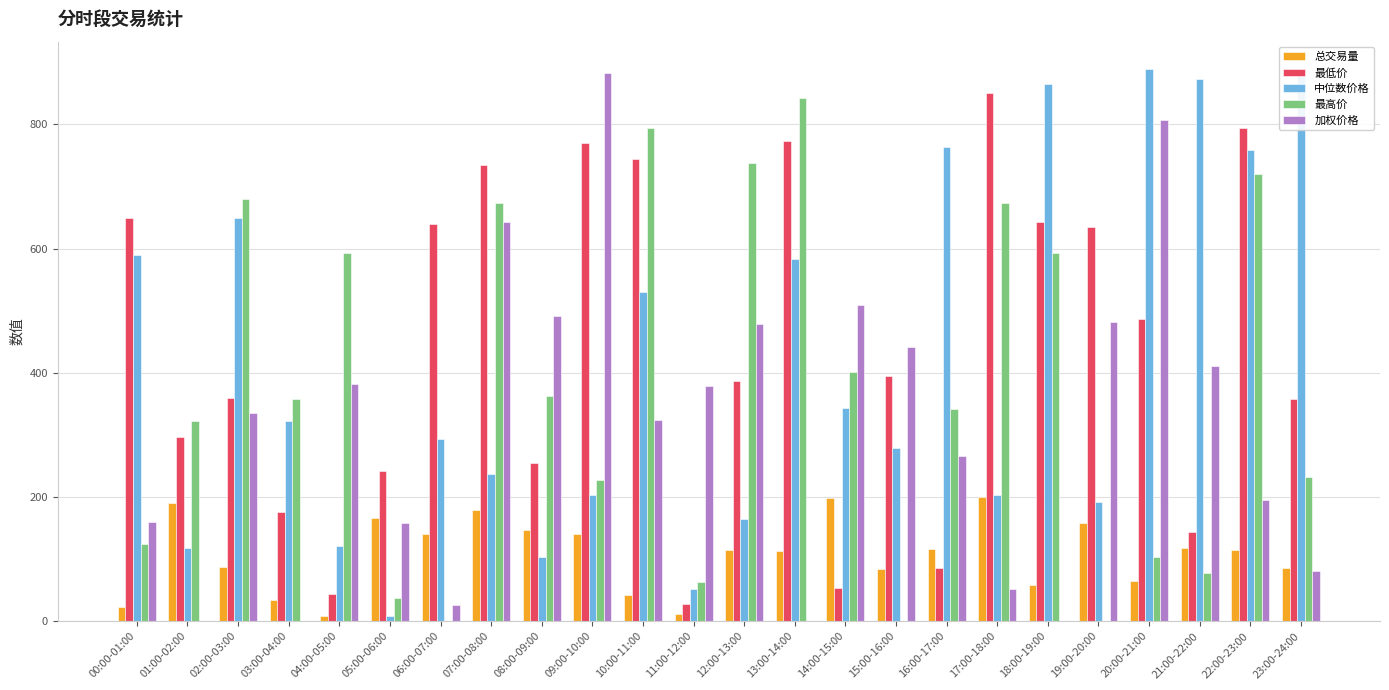

What is the total value across all series at 10:00-11:00?

2435.3